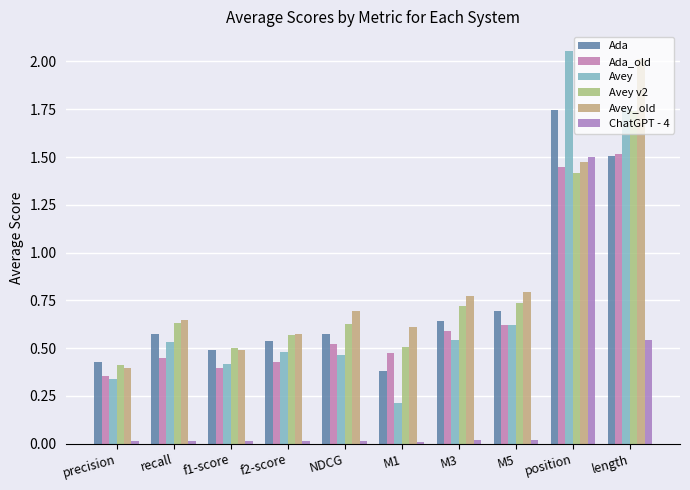

At M1, list the series in order from smallest to largest.

ChatGPT - 4, Avey, Ada, Ada_old, Avey v2, Avey_old